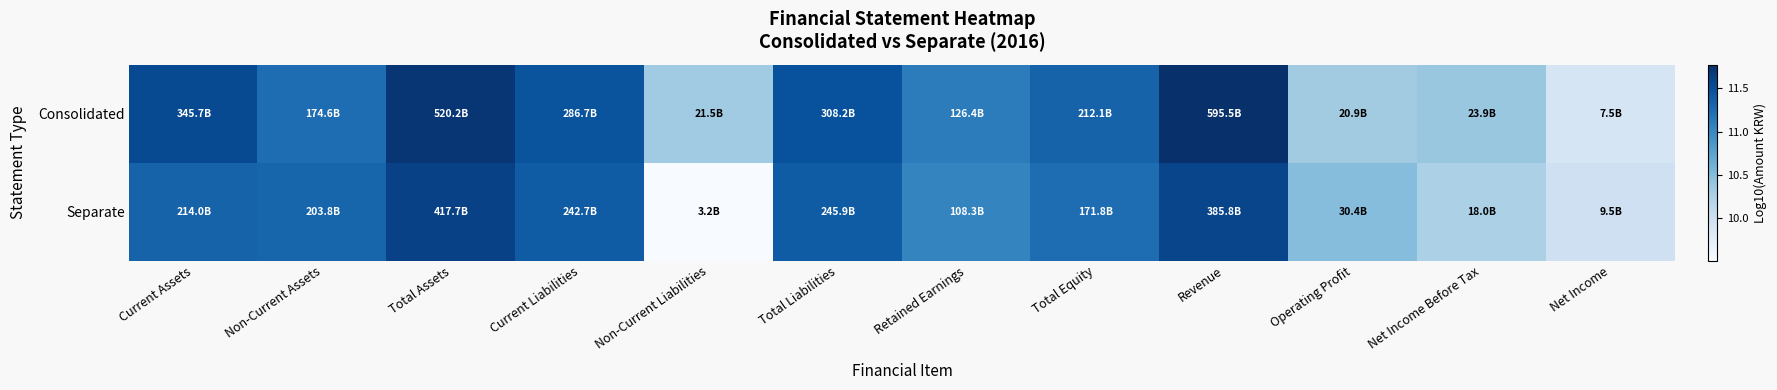

Between Net Income Before Tax and Total Liabilities, which is larger?

Total Liabilities